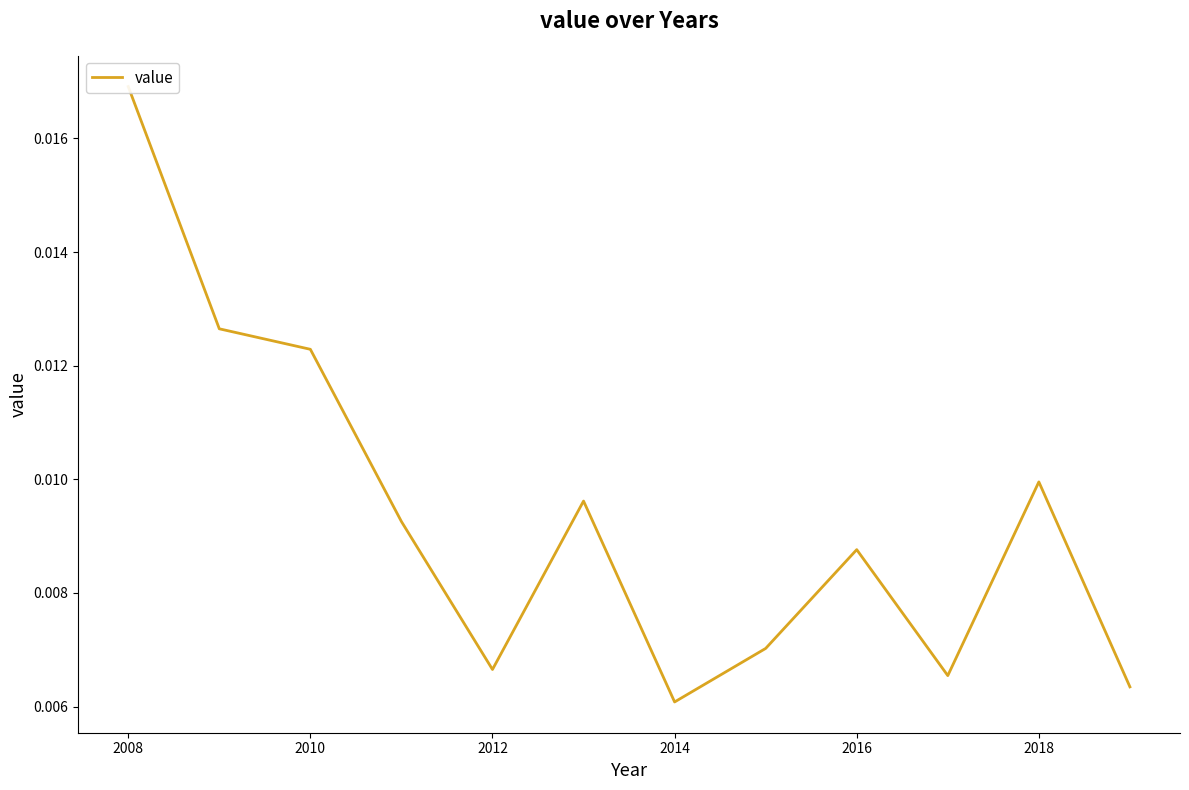

How many lines are shown in the chart?

1